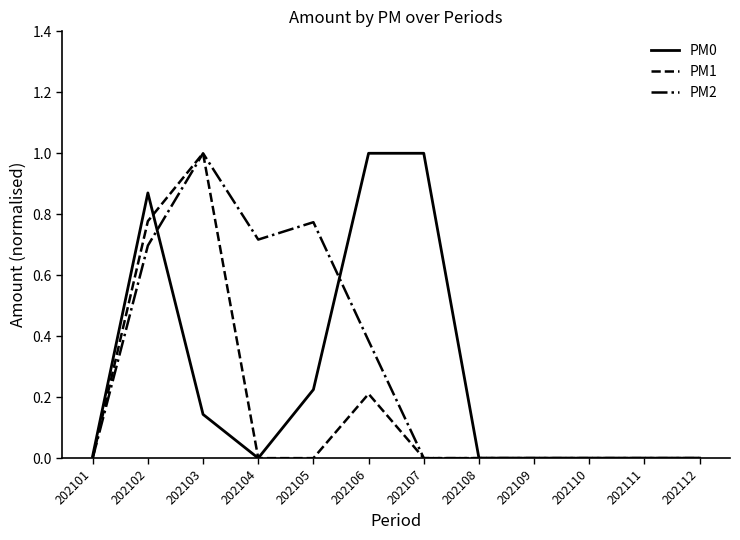

True or false: PM1 has a value of 1.0 at 202103.

True